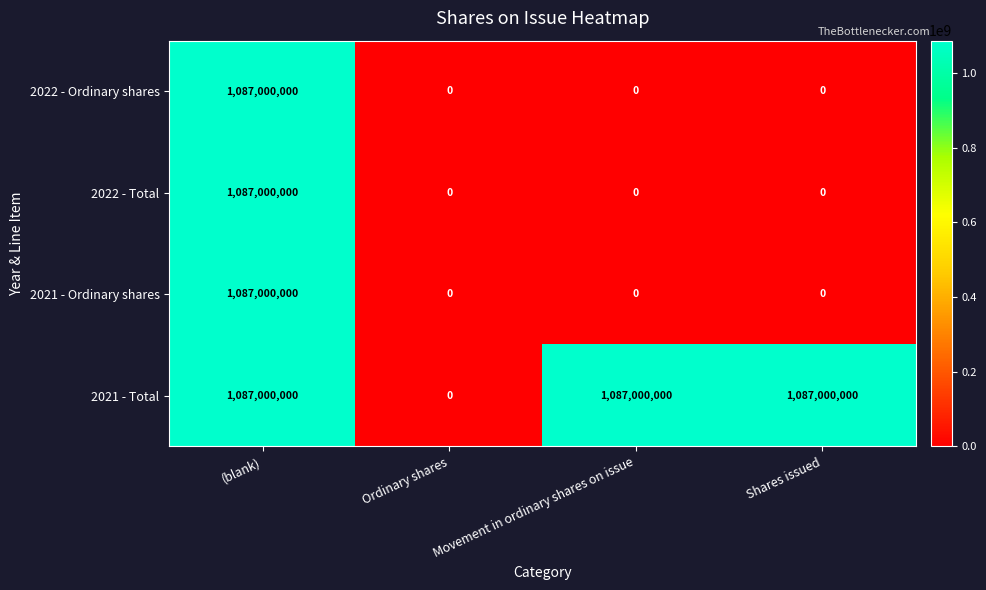

At which category is the sum across all series the highest?

(blank)